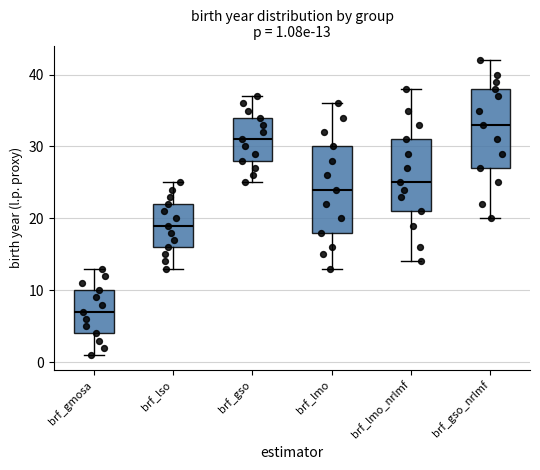

Which box is the tallest, from its lower edge to its upper edge?

brf_lmo